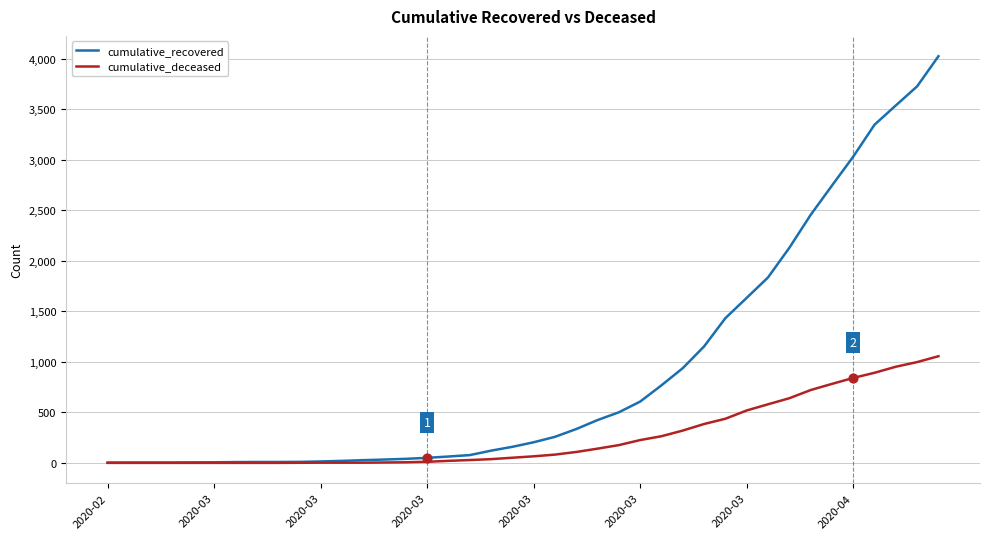

Which series has the largest total across all categories?

cumulative_recovered